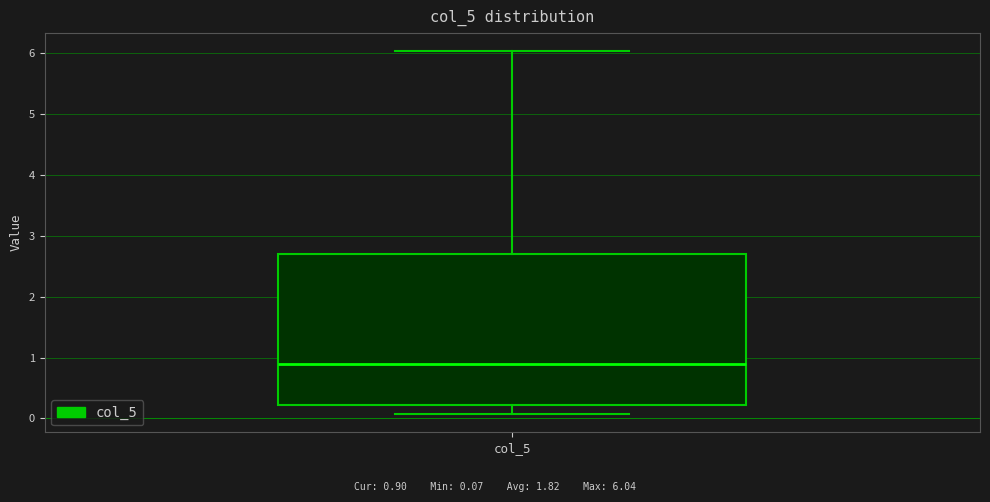

Transcribe this box plot: give where the median line is, the range the box spans, and where the two whiskers end, as read against the y-axis. The values are not printed on the chart, so give them approximately, as read against the axis.

median 0.9, box 0.2 to 2.7, whiskers 0.1 to 6.0